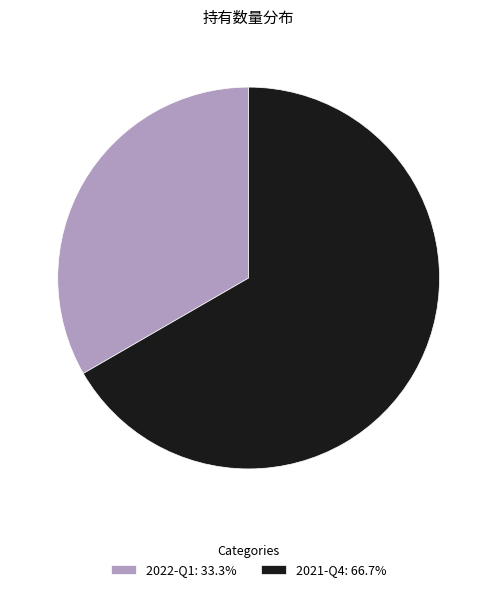

True or false: 2022-Q1 accounts for 33% of the total.

True